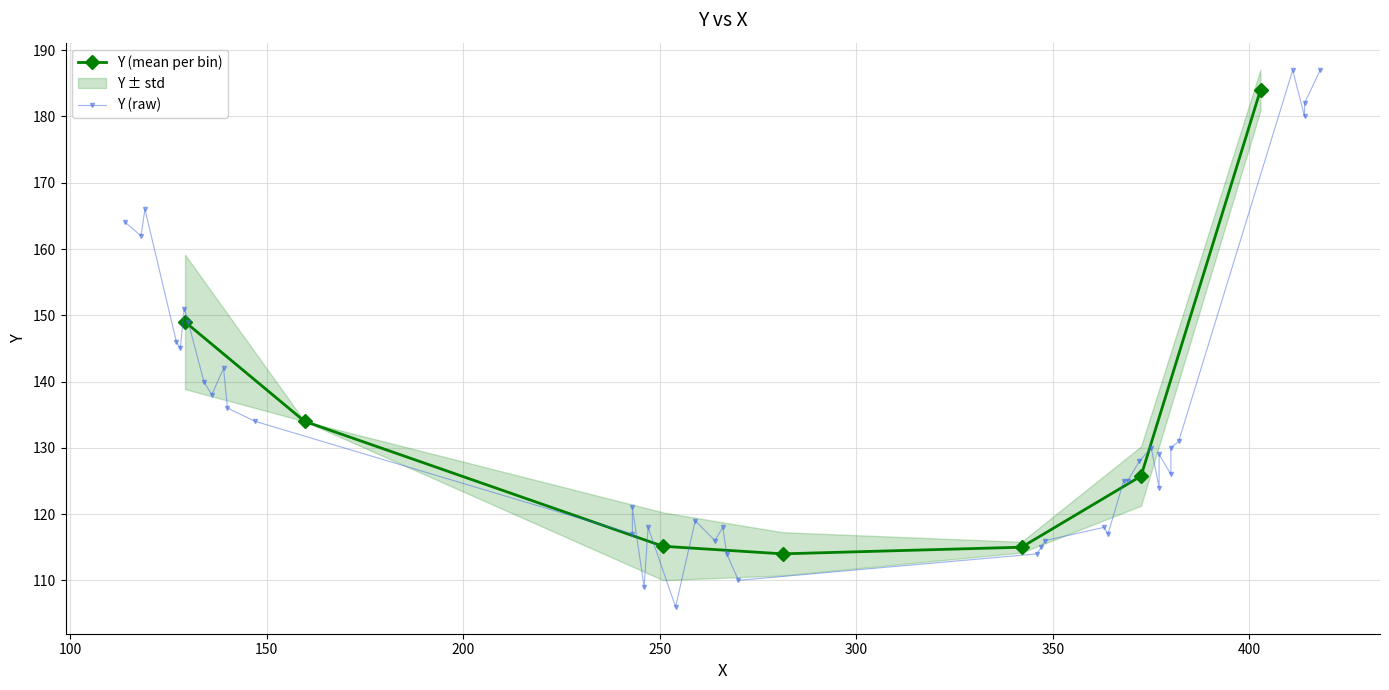

Is this an area chart (filled region under the line)?

No